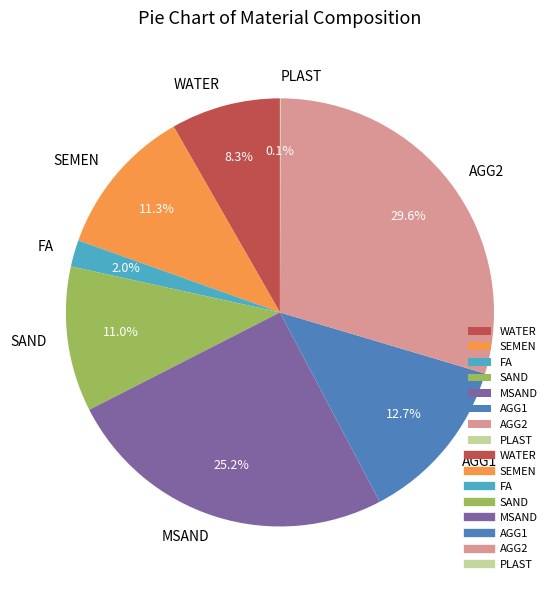

To the nearest percent, what percentage of the pie is AGG2?

30%